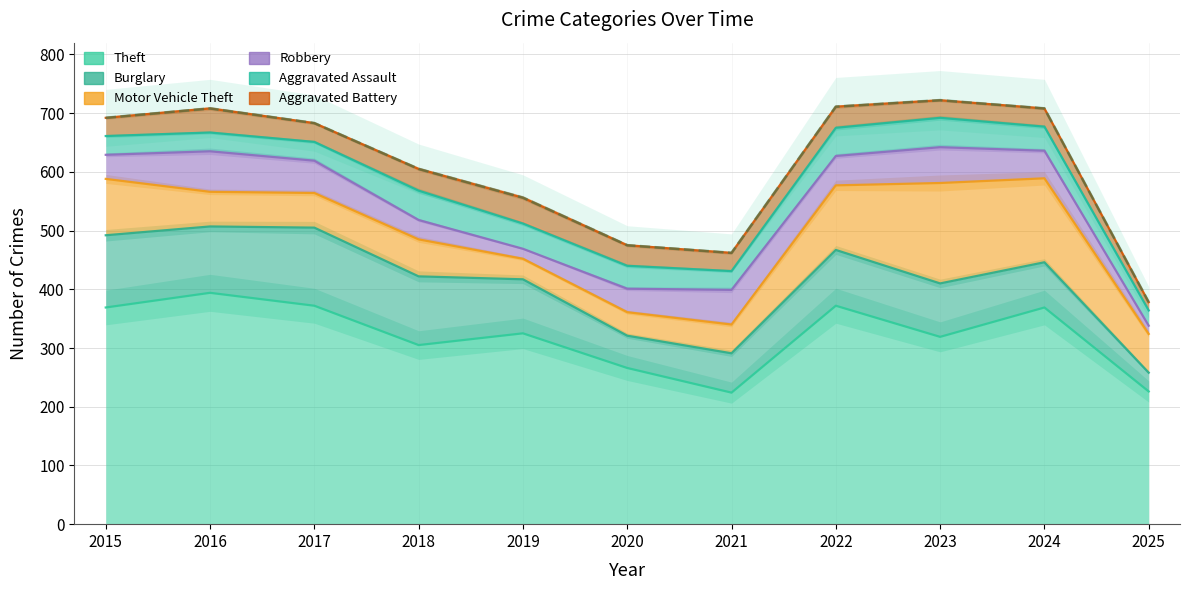

Where is Burglary nearest to the value 82?

2024